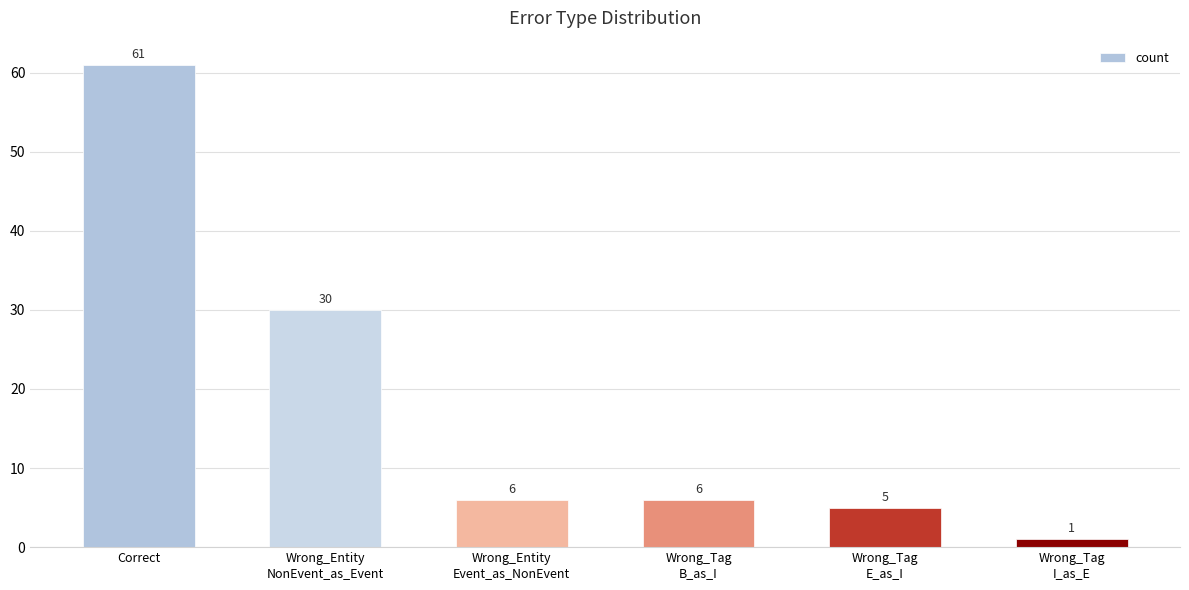

What is the average value?

18